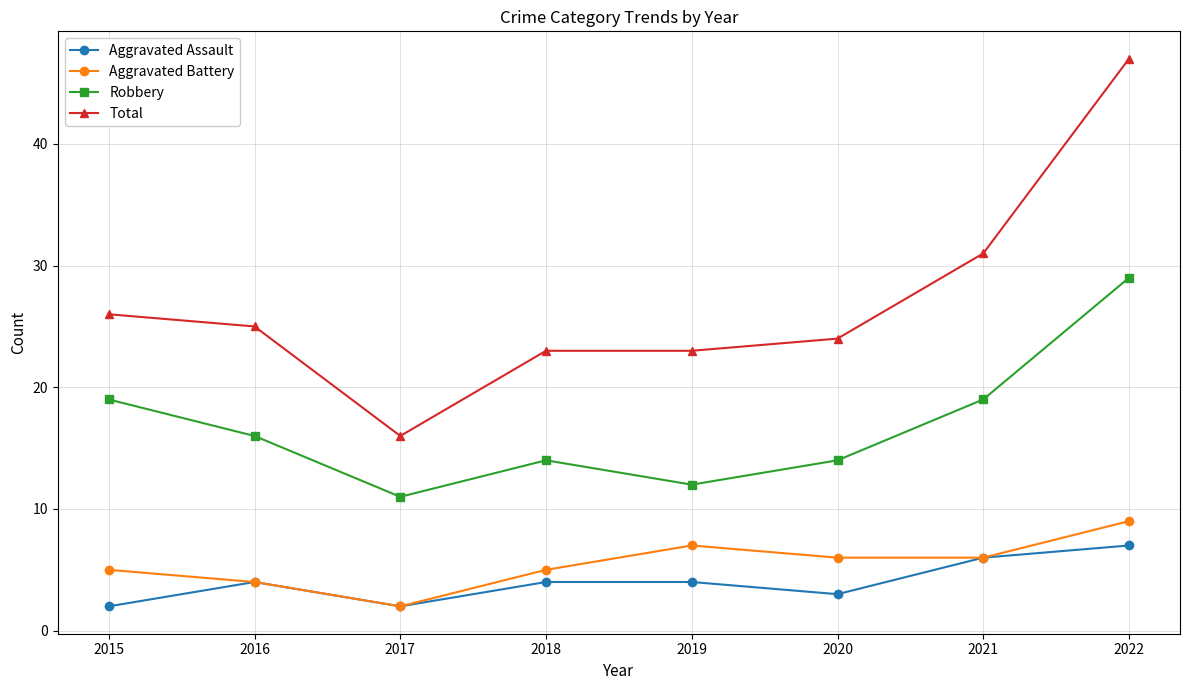

True or false: Total and Aggravated Assault cross at least once.

False